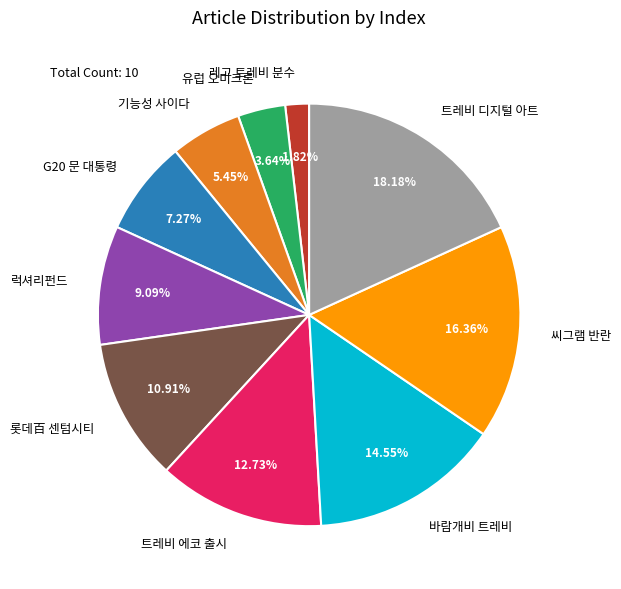

Between 트레비 에코 출시 and 레고 트레비 분수, which is larger?

트레비 에코 출시